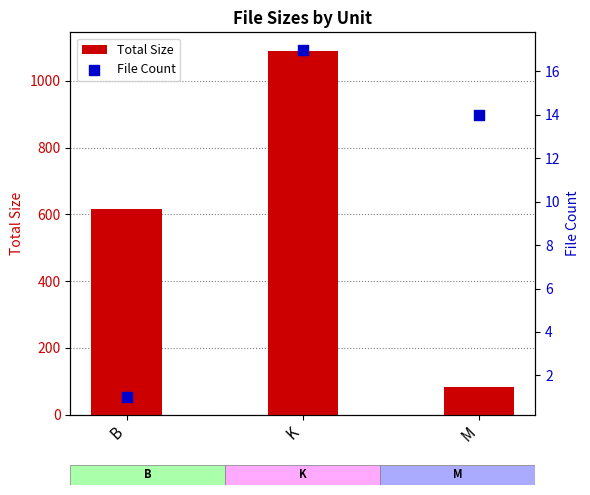

Which series contains the lowest Y value?

File Count